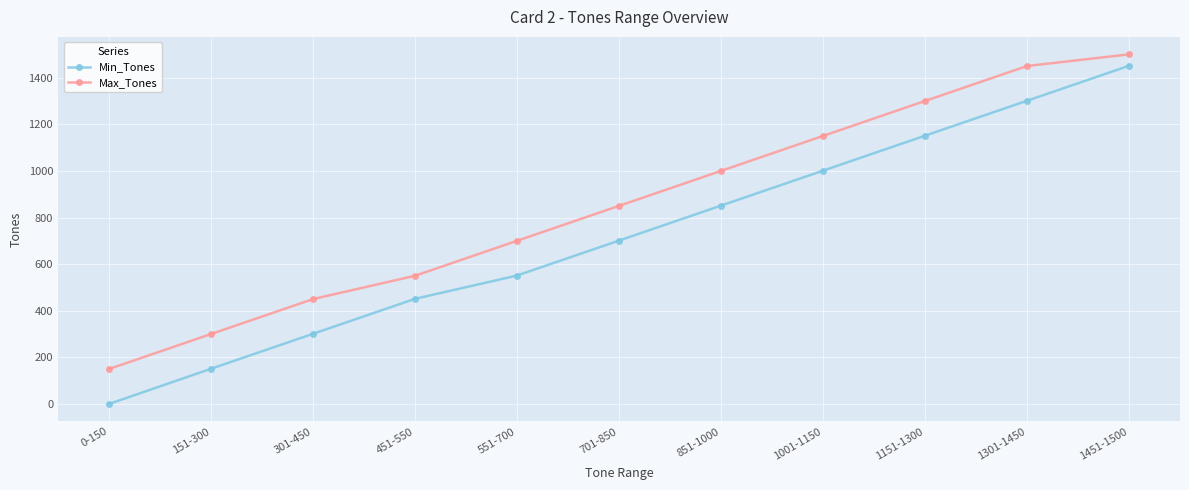

What are all the series names shown in the legend?

Min_Tones, Max_Tones